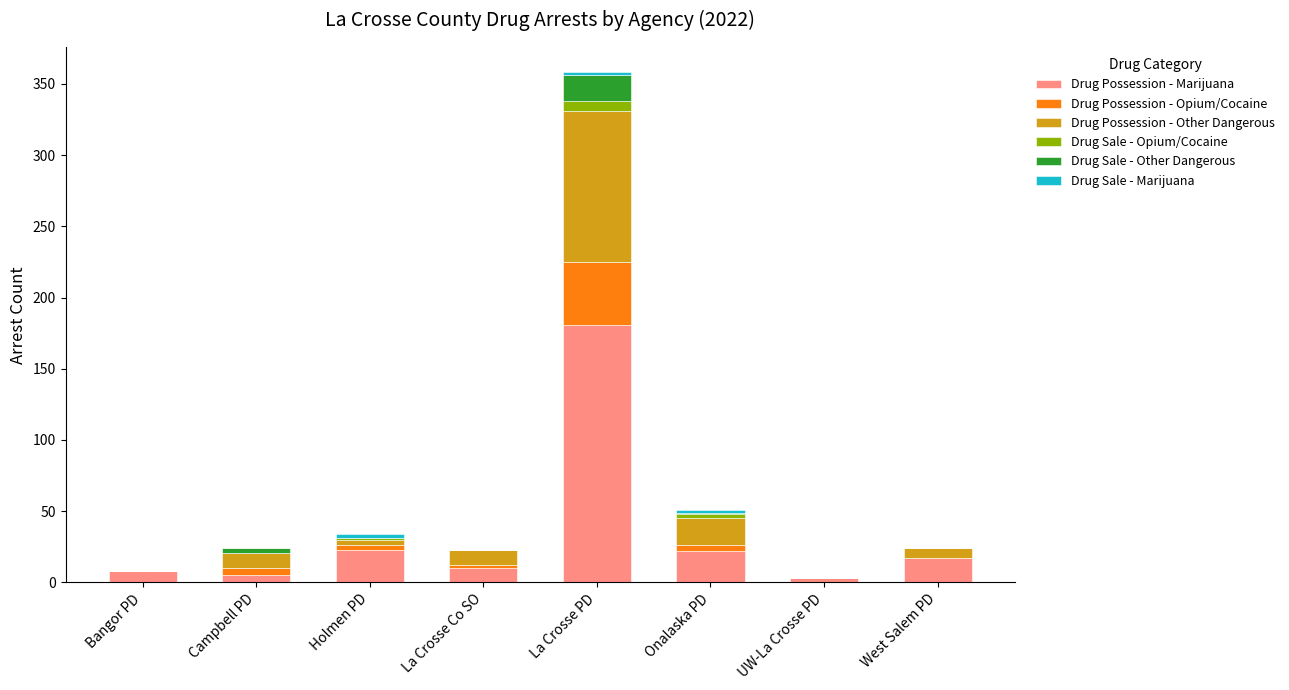

What is the sum of all Drug Possession - Marijuana values?

269